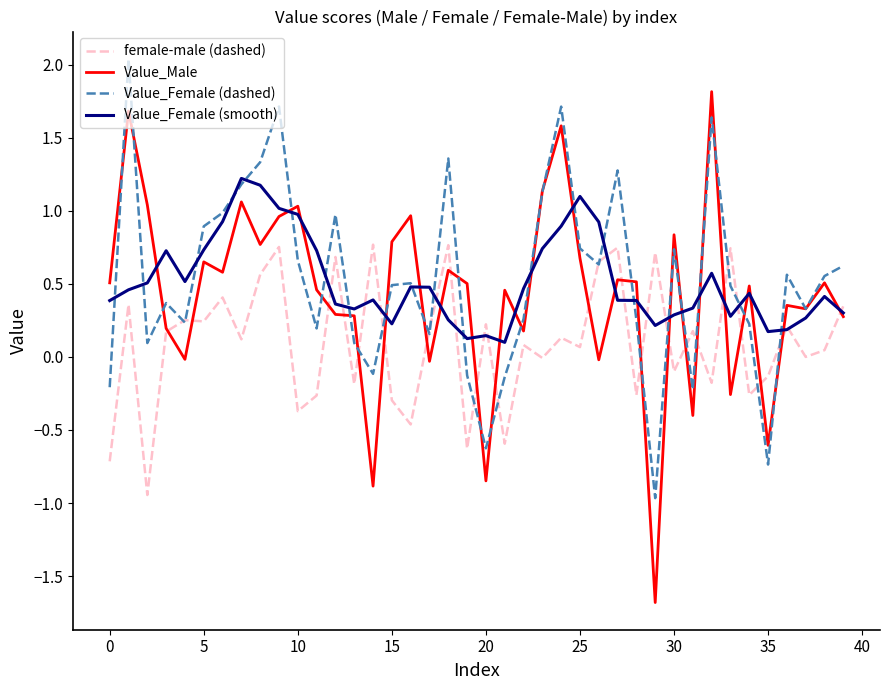

How many lines are shown in the chart?

4